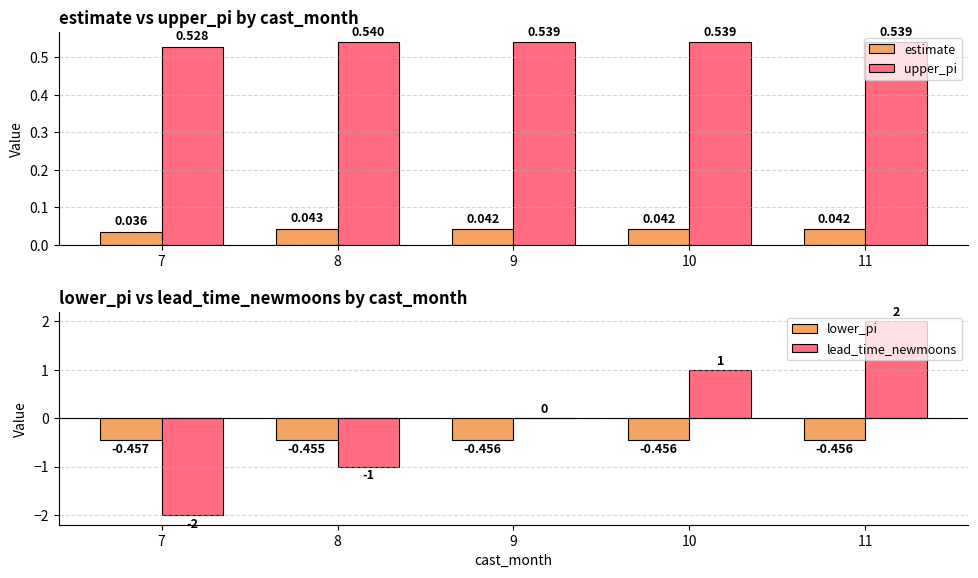

Reading left to right, transcribe all the data shown in this chart.

estimate: 7=0.0	8=0.0	9=0.0	10=0.0	11=0.0
upper_pi: 7=0.5	8=0.5	9=0.5	10=0.5	11=0.5
lower_pi: 7=-0.5	8=-0.5	9=-0.5	10=-0.5	11=-0.5
lead_time_newmoons: 7=-2.0	8=-1.0	9=0.0	10=1.0	11=2.0